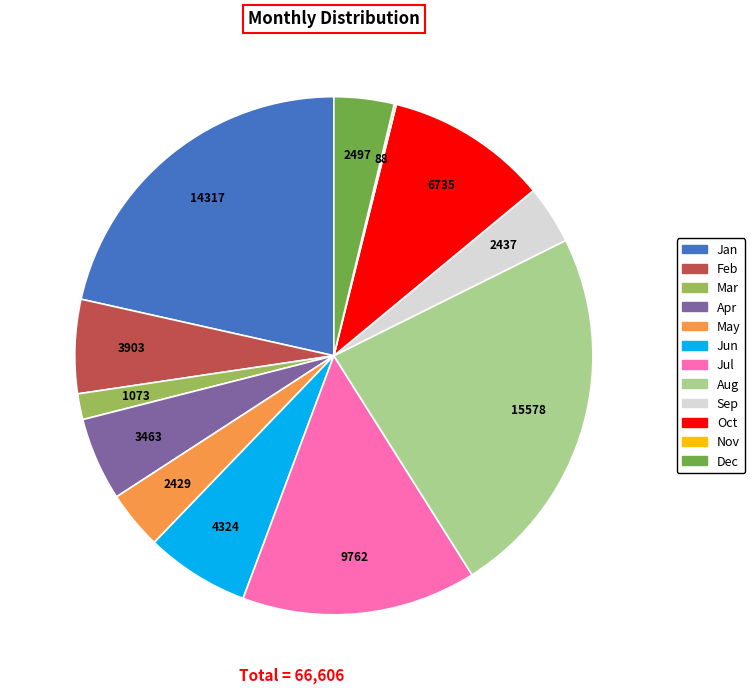

Which category has the biggest portion of the pie?

Aug